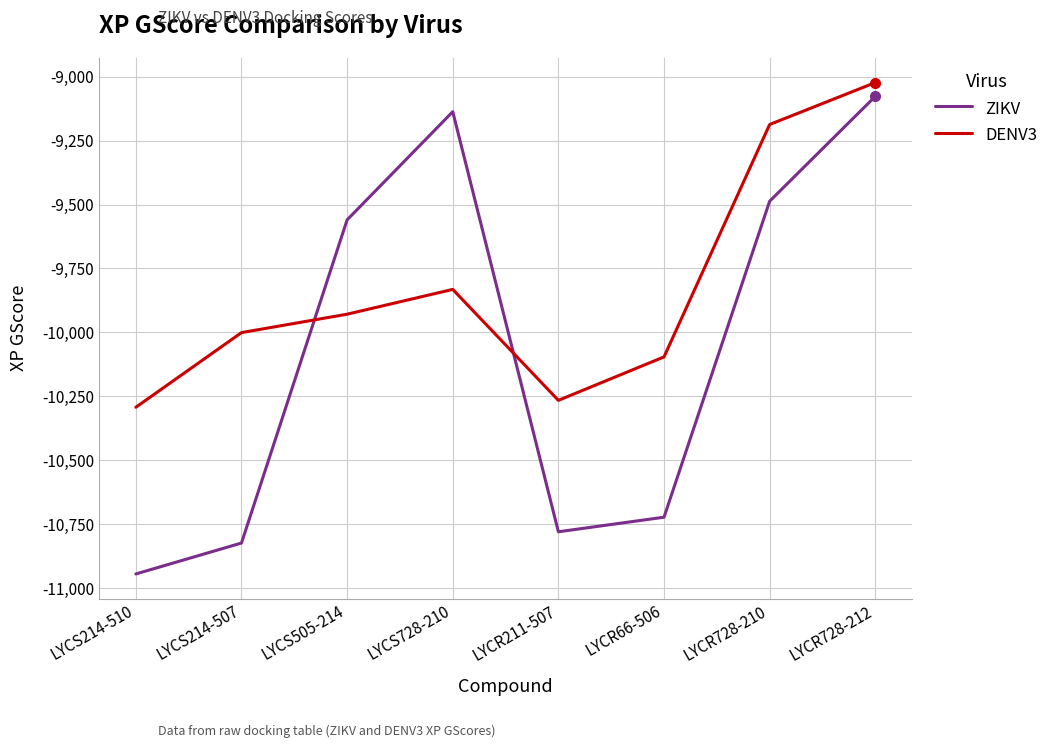

Where does the ZIKV series first go above -9560?

LYCS728-210